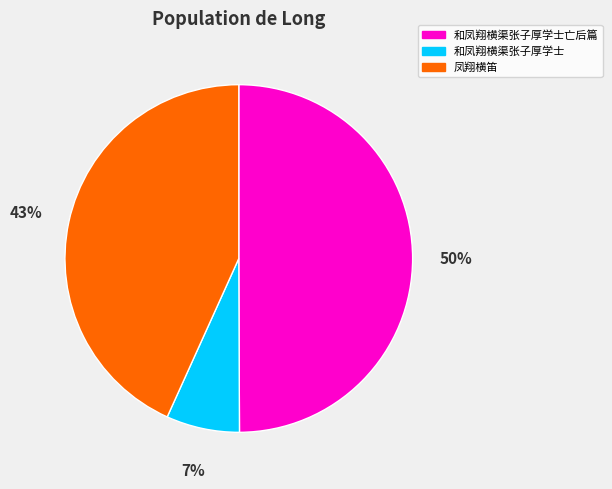

Is 凤翔横笛 the majority of the pie?

No